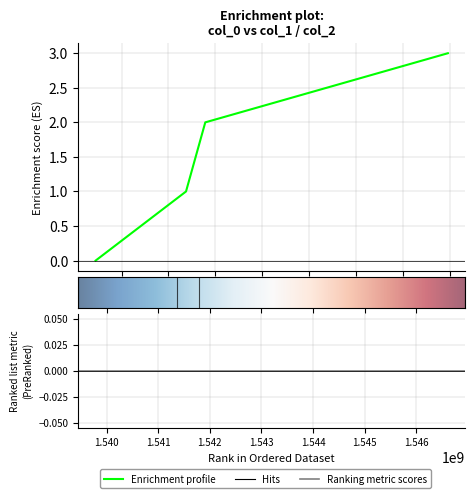

Does the chart display data point markers on the line(s)?

No